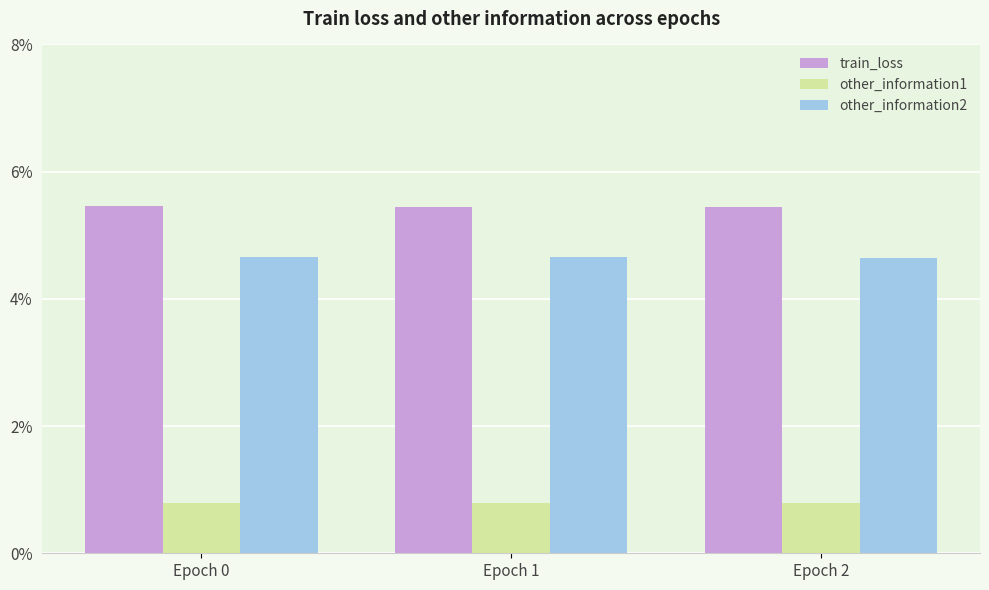

At how many categories does at least one series exceed 0?

3